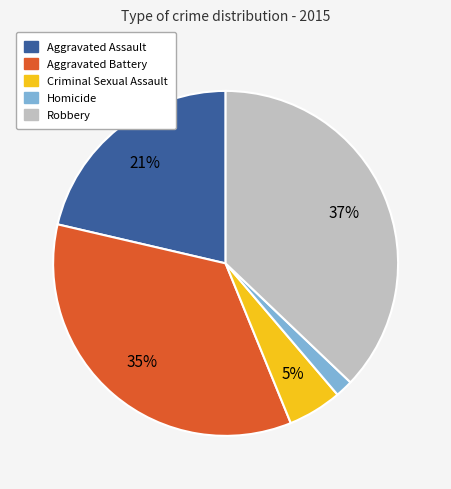

True or false: Homicide accounts for 16% of the total.

False